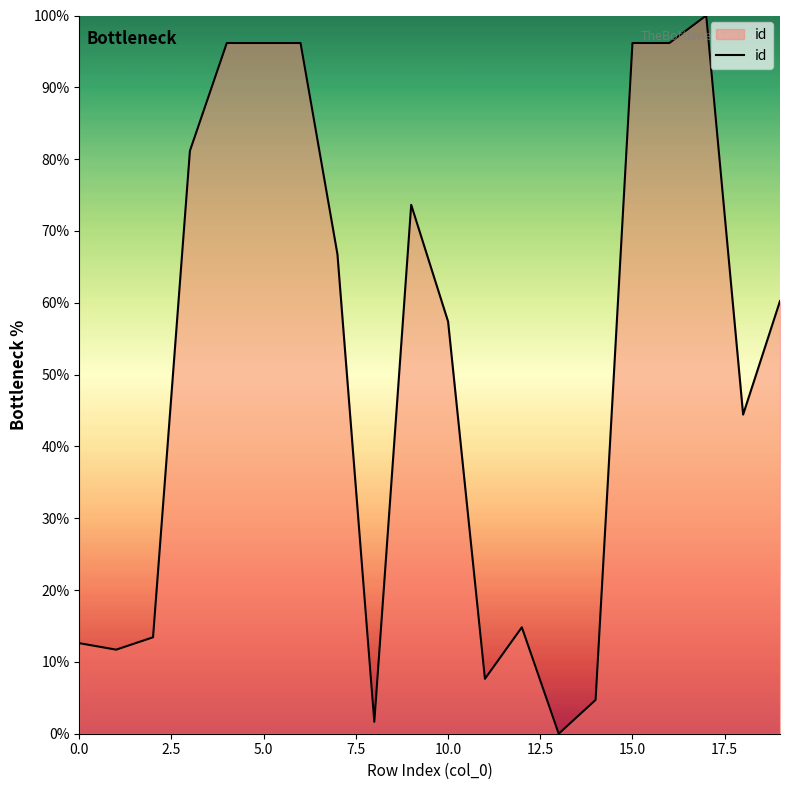

Does the chart display data point markers on the line(s)?

No